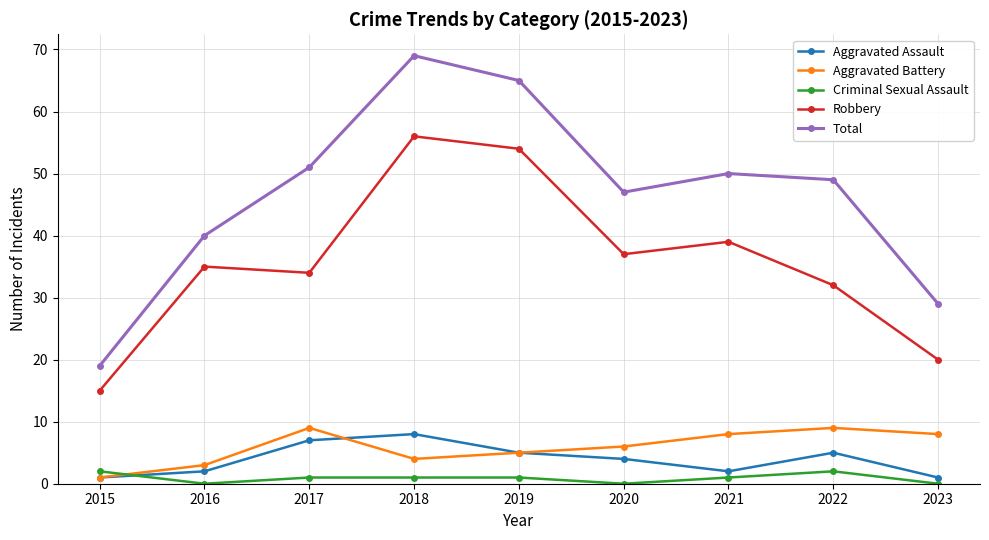

What are all the series names shown in the legend?

Aggravated Assault, Aggravated Battery, Criminal Sexual Assault, Robbery, Total